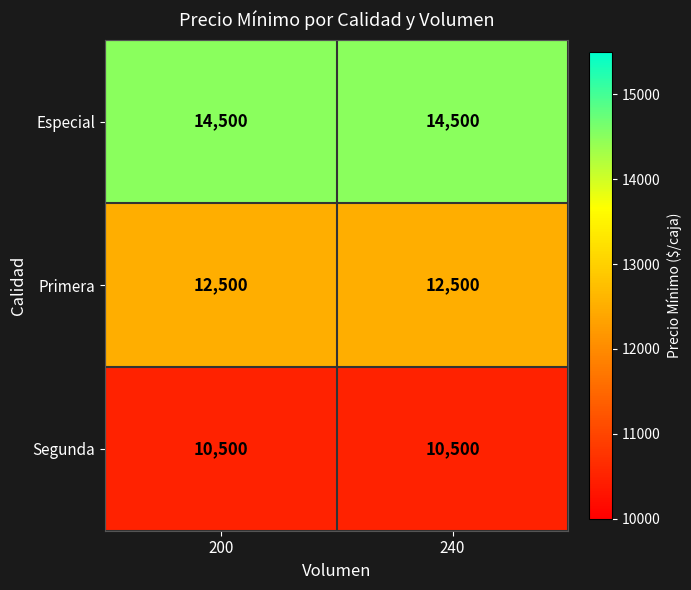

What is the maximum value for Segunda?

10500